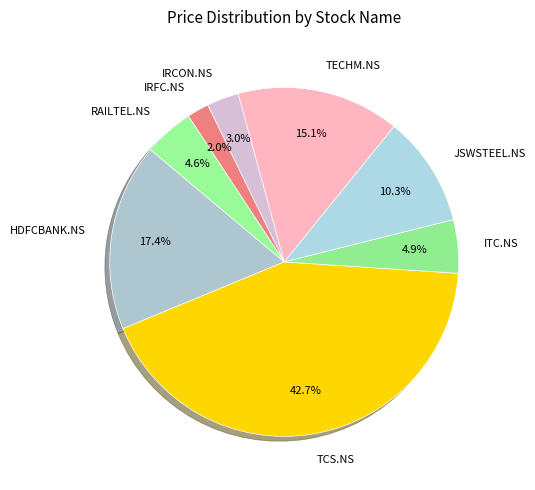

To the nearest percent, what percentage of the pie is HDFCBANK.NS?

17%